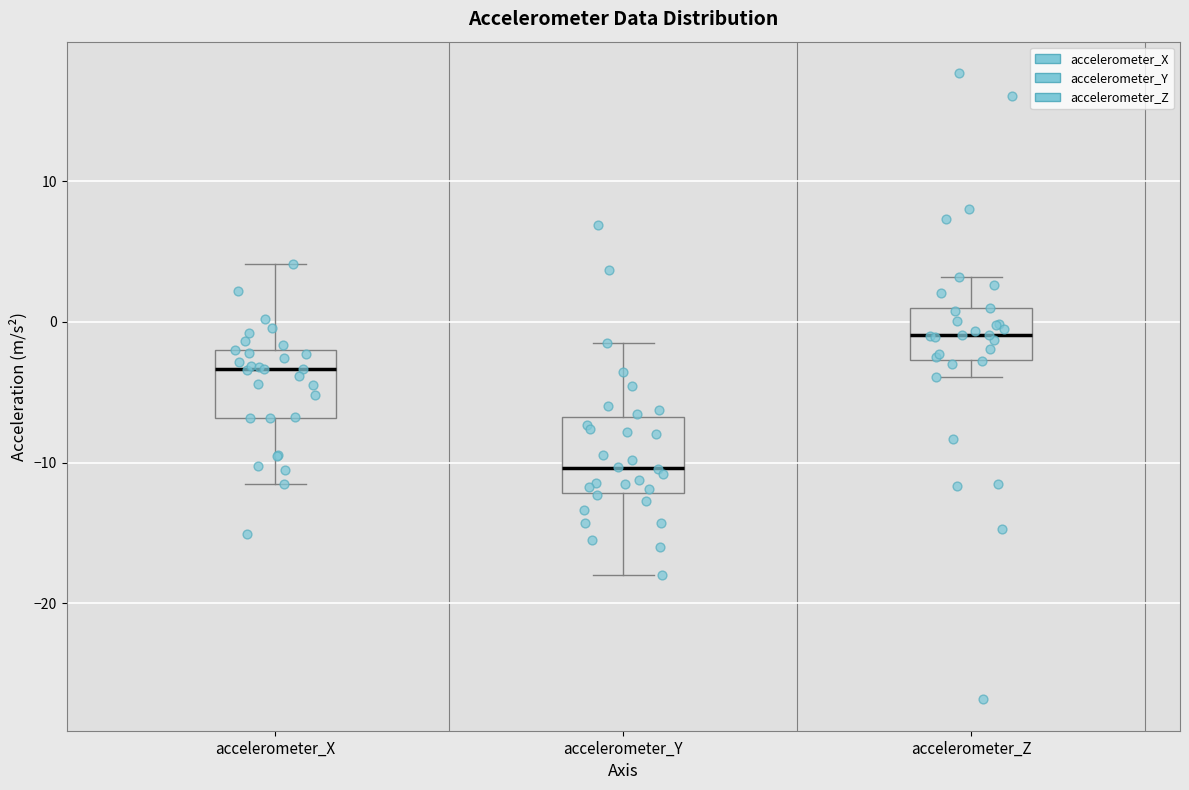

Reading left to right, transcribe this box plot: for each box, give where its median line is, the range the box spans, and where its two whiskers end, as read against the y-axis. The values are not printed on the chart, so give them approximately, as read against the axis.

accelerometer_X: median -3, box -7 to -2, whiskers -12 to 4
accelerometer_Y: median -10, box -12 to -7, whiskers -18 to -1
accelerometer_Z: median -1, box -3 to 1, whiskers -4 to 3